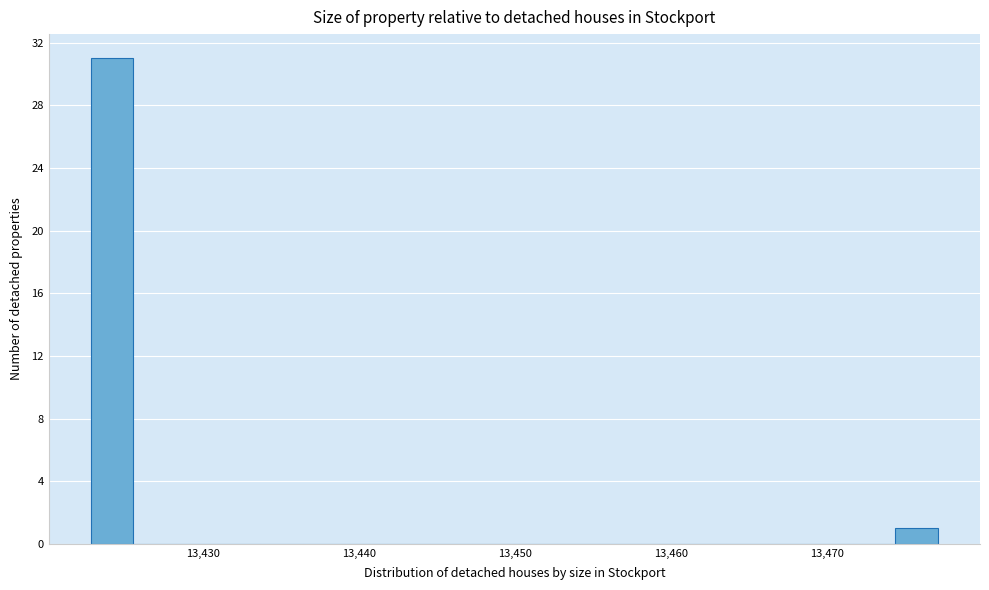

Read against the x-axis, roughly where is the centre of the tallest bar?

13424